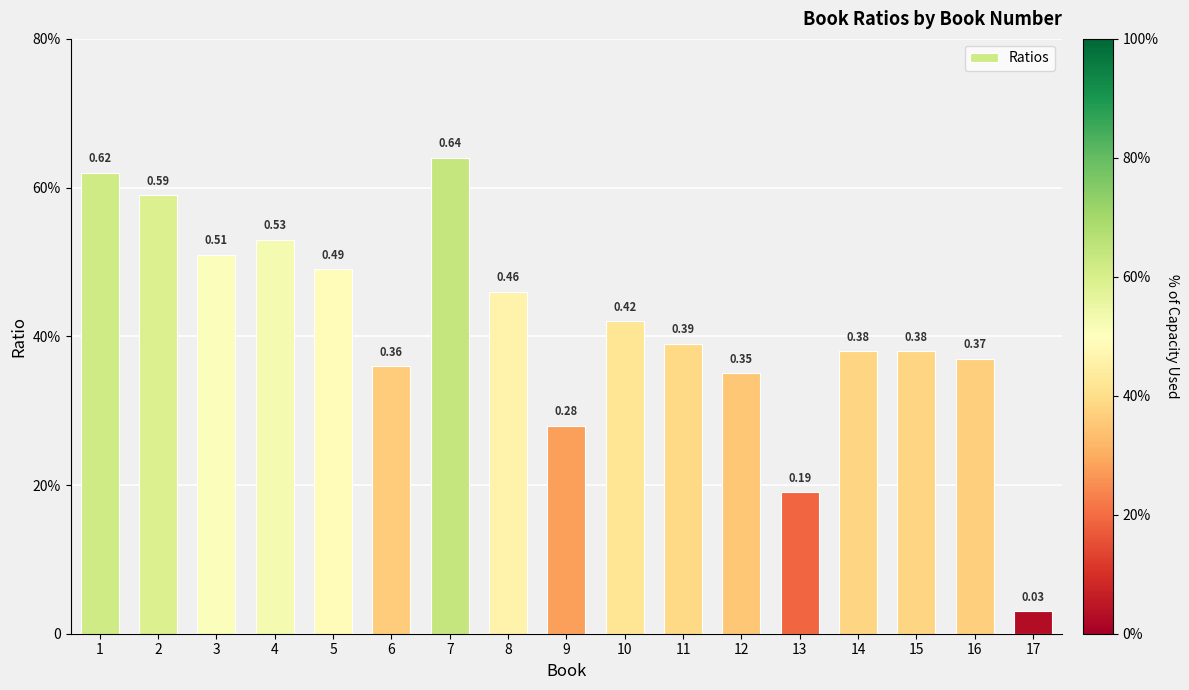

What is the greatest value displayed?

0.6